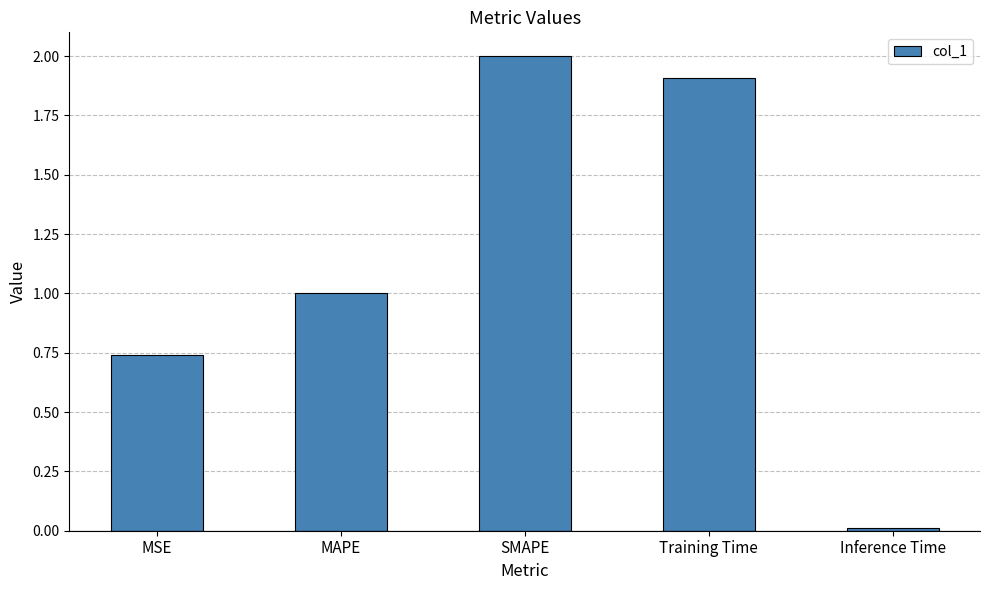

What is the label of the 4th bar from the left?

Training Time